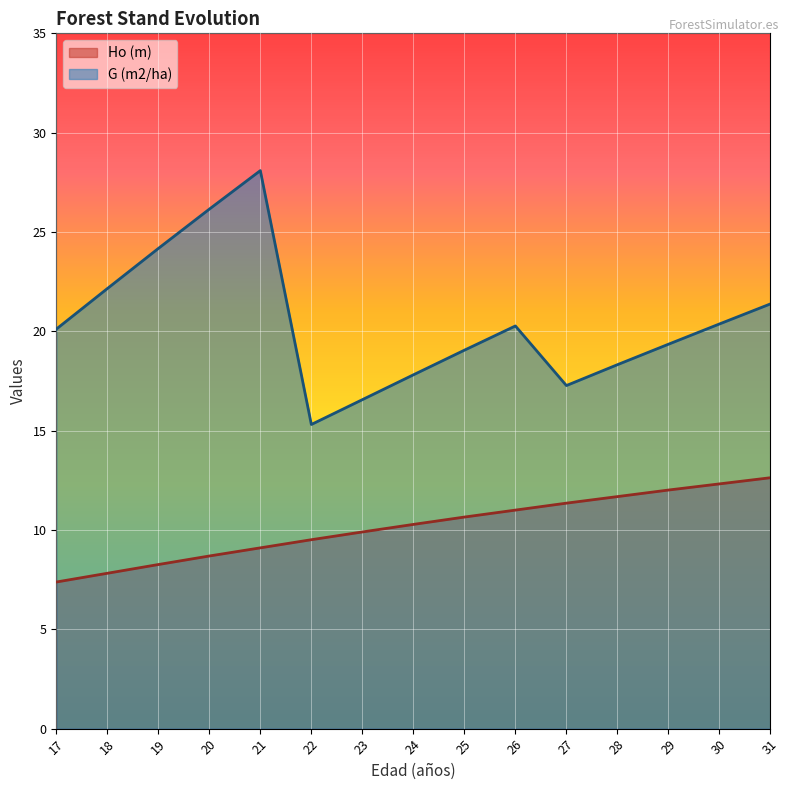

What is the value of the G (m2/ha) point at the 15th from the left?

21.4